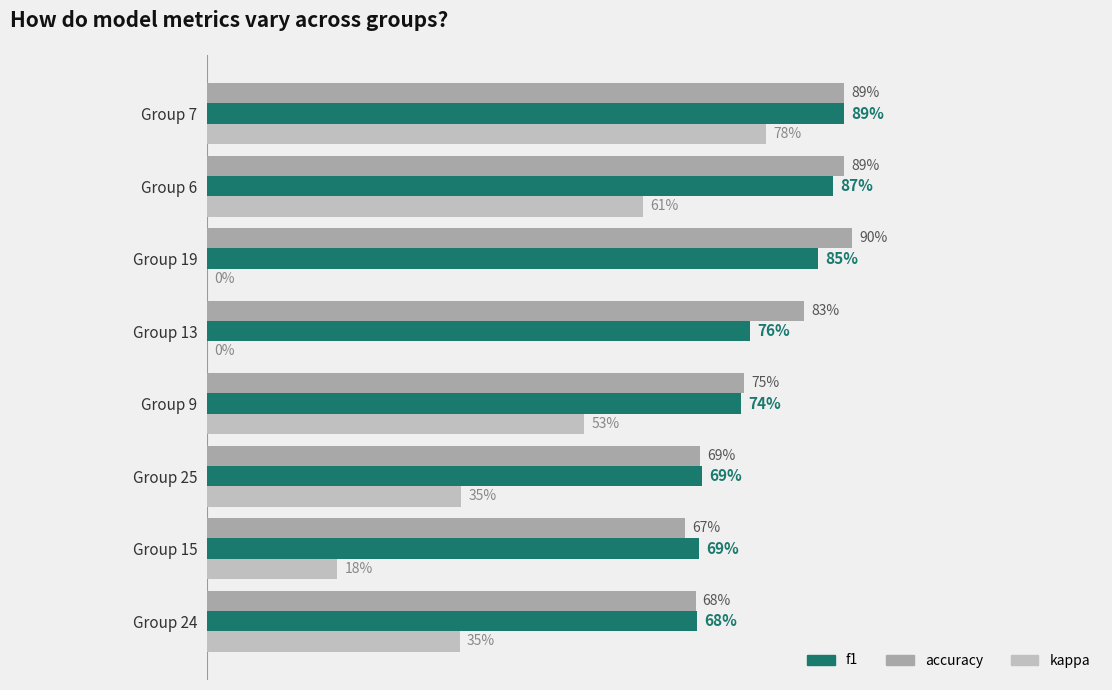

What are all the series names shown in the legend?

f1, accuracy, kappa